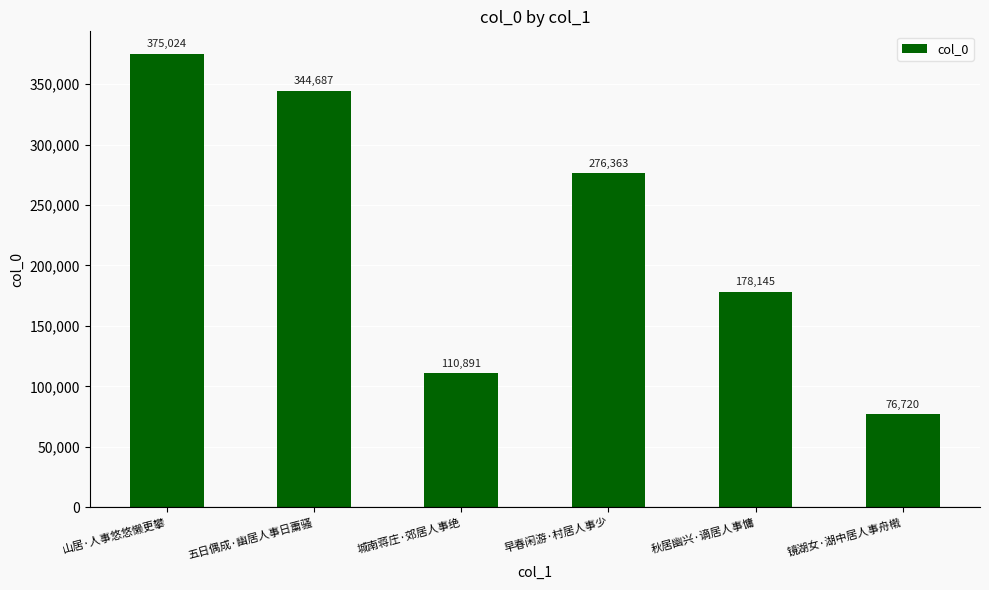

Which category has the highest value across all series?

山居·人事悠悠懒更攀